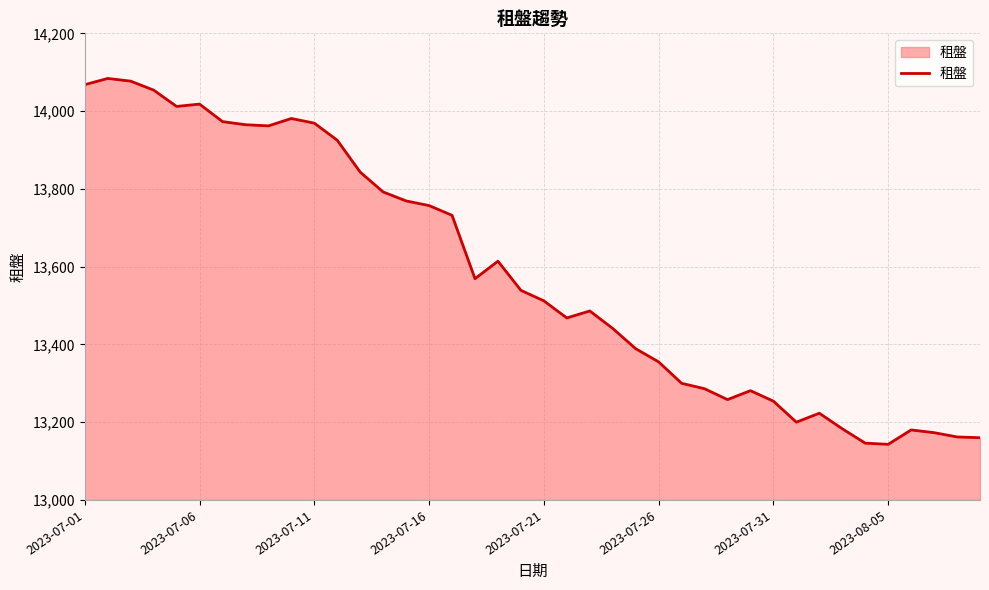

What is the difference between the maximum and minimum values?

941